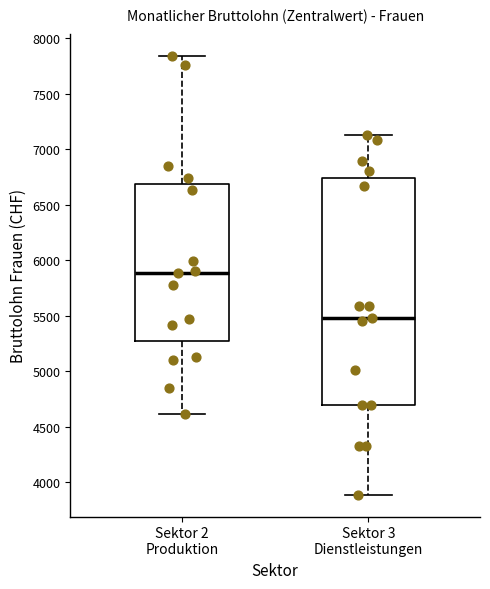

Which box's median line is the highest?

Sektor 2 Produktion